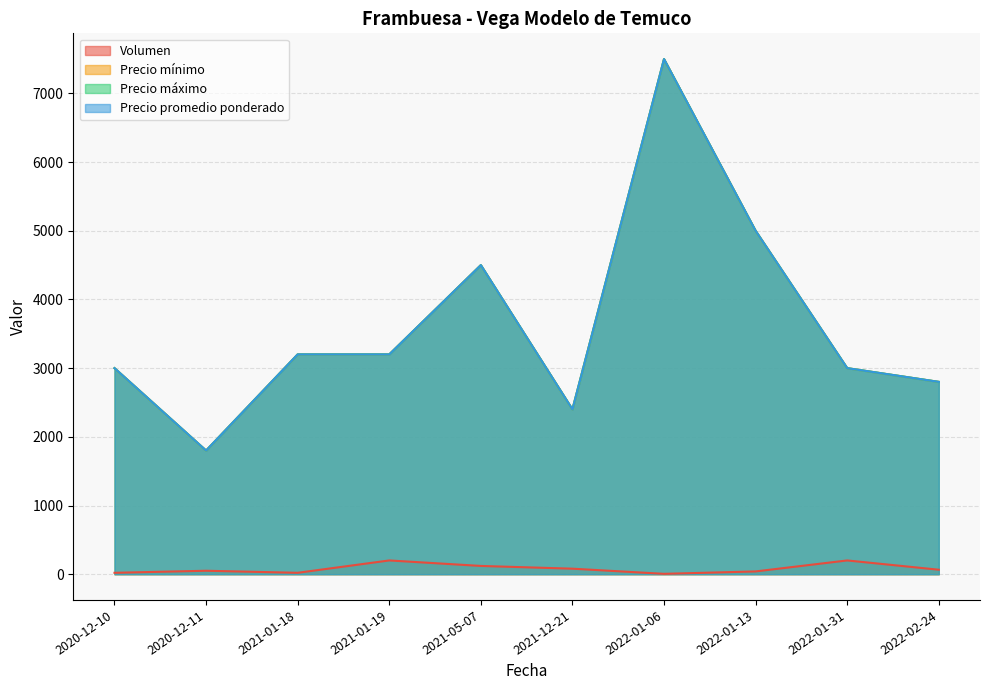

Reading right to left, list all the values displayed in this chart.

Volumen: 2022-02-24=65	2022-01-31=200	2022-01-13=40	2022-01-06=5	2021-12-21=80	2021-05-07=120	2021-01-19=200	2021-01-18=20	2020-12-11=50	2020-12-10=20
Precio mínimo: 2022-02-24=2800	2022-01-31=3000	2022-01-13=5000	2022-01-06=7500	2021-12-21=2400	2021-05-07=4500	2021-01-19=3200	2021-01-18=3200	2020-12-11=1800	2020-12-10=3000
Precio máximo: 2022-02-24=2800	2022-01-31=3000	2022-01-13=5000	2022-01-06=7500	2021-12-21=2400	2021-05-07=4500	2021-01-19=3200	2021-01-18=3200	2020-12-11=1800	2020-12-10=3000
Precio promedio ponderado: 2022-02-24=2800	2022-01-31=3000	2022-01-13=5000	2022-01-06=7500	2021-12-21=2400	2021-05-07=4500	2021-01-19=3200	2021-01-18=3200	2020-12-11=1800	2020-12-10=3000